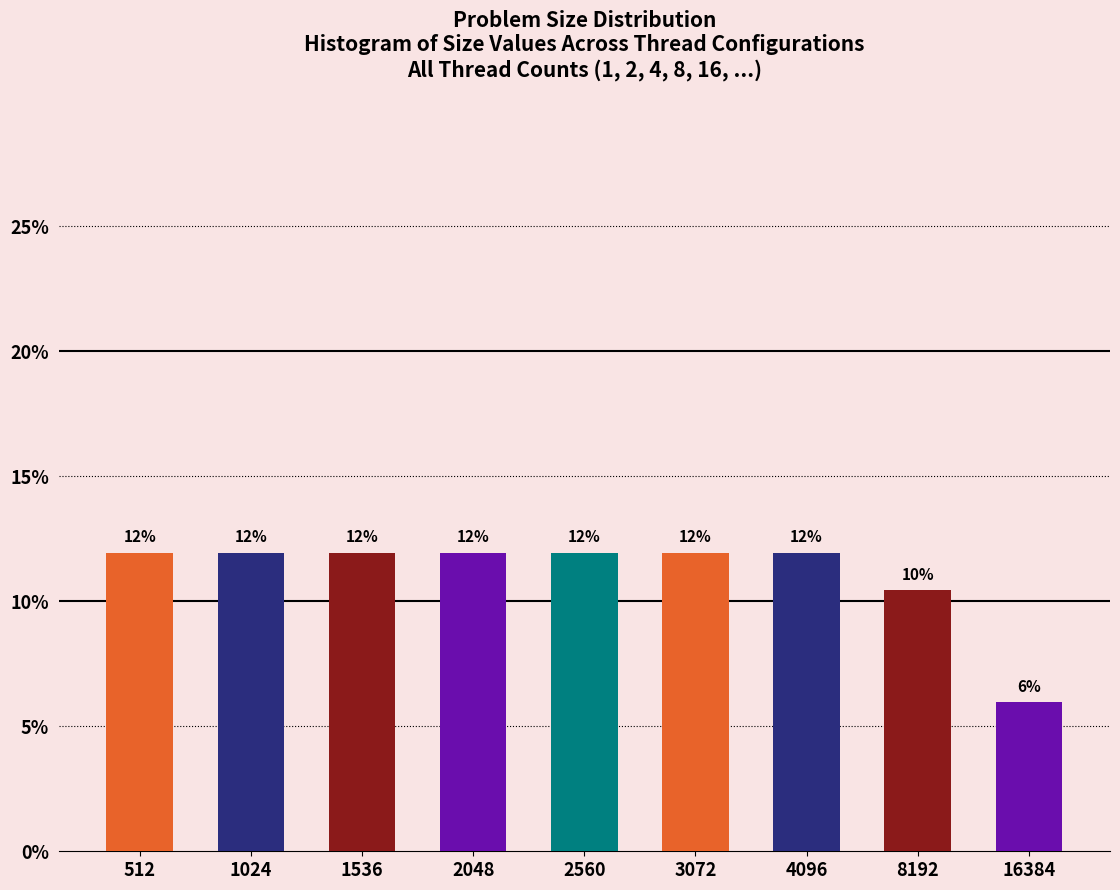

What is the ratio of the value at 3072 to the value at 2048?

1.0